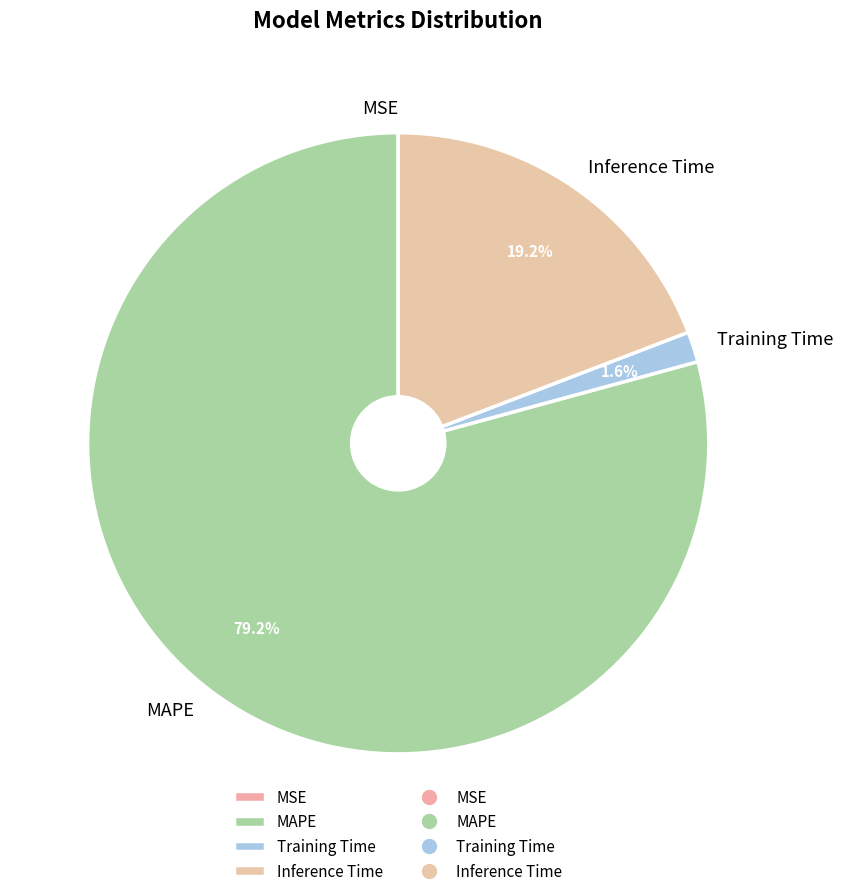

Combined, do MAPE and Training Time account for over 50%?

Yes